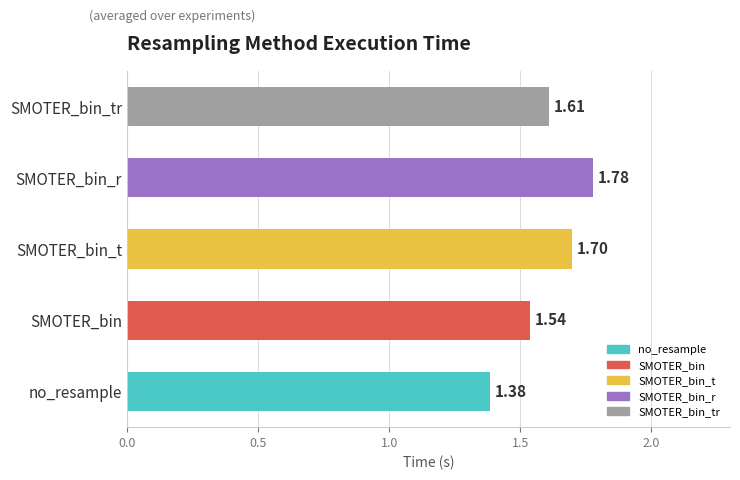

What is the difference between the values at SMOTER_bin_tr and SMOTER_bin?

0.1